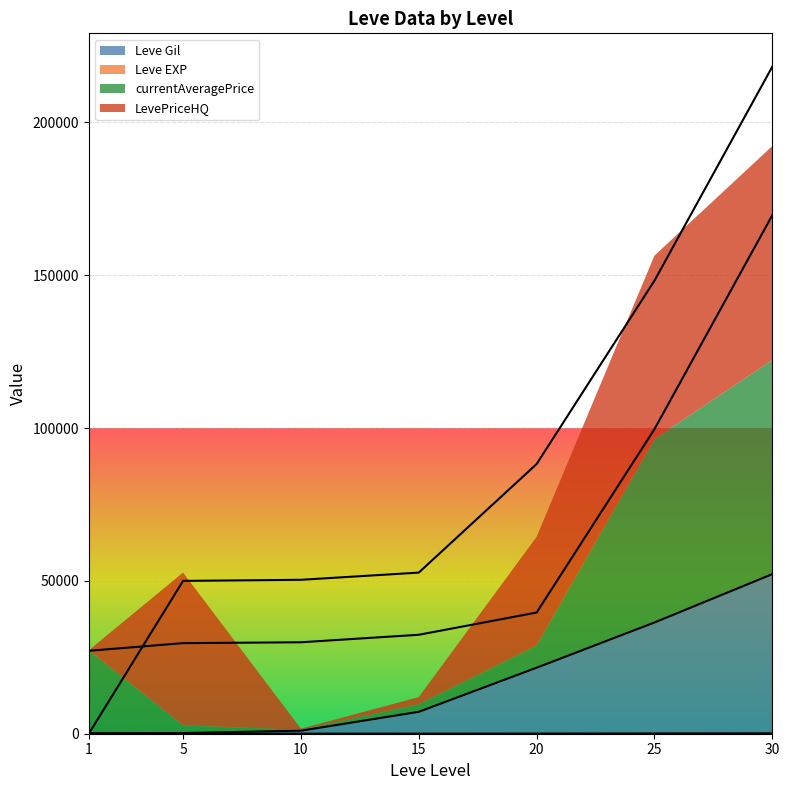

The value of Leve Gil at 15 is 7170. True or false?

True